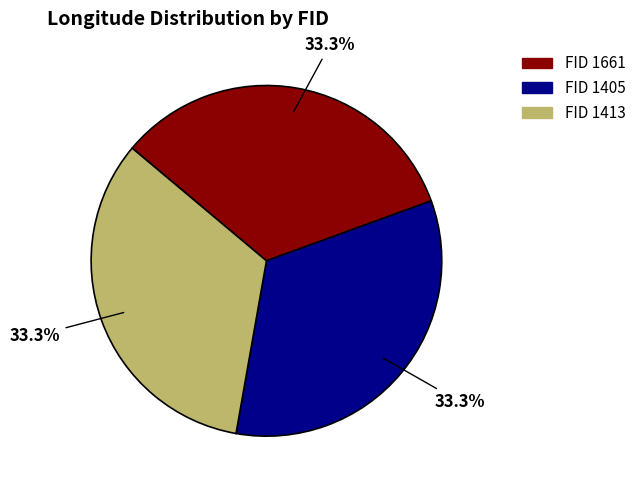

How many segments does this pie chart have?

3